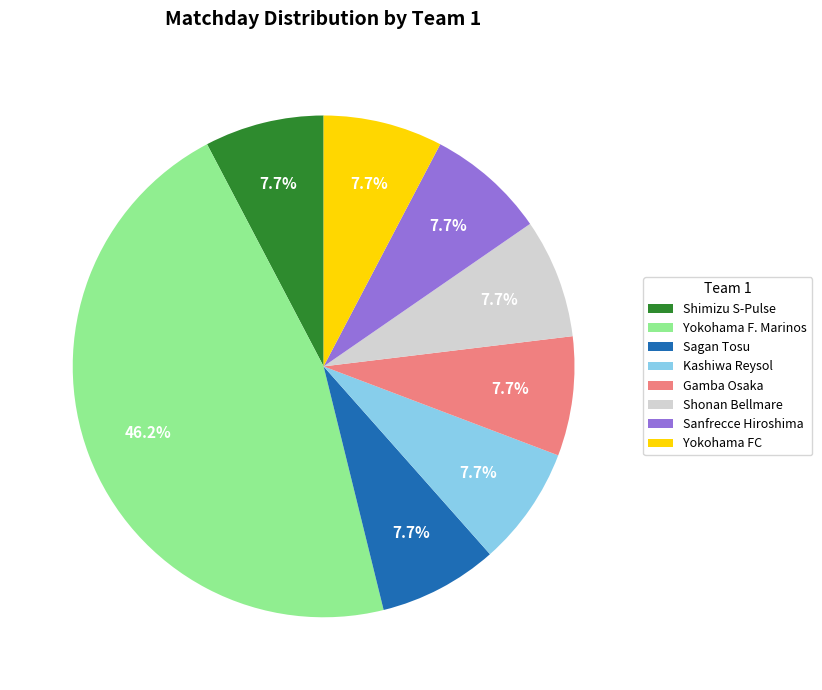

To the nearest percent, what percentage of the pie is Gamba Osaka?

8%